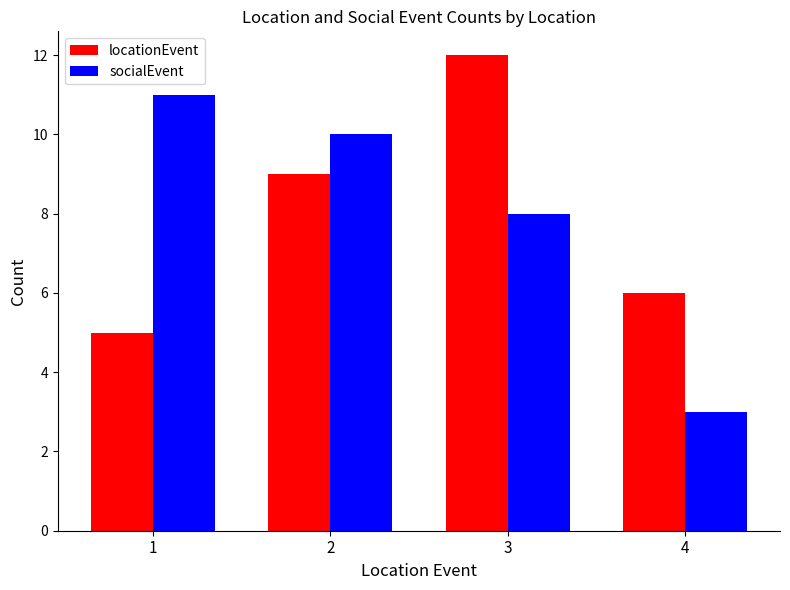

How many distinct data groups are displayed?

2